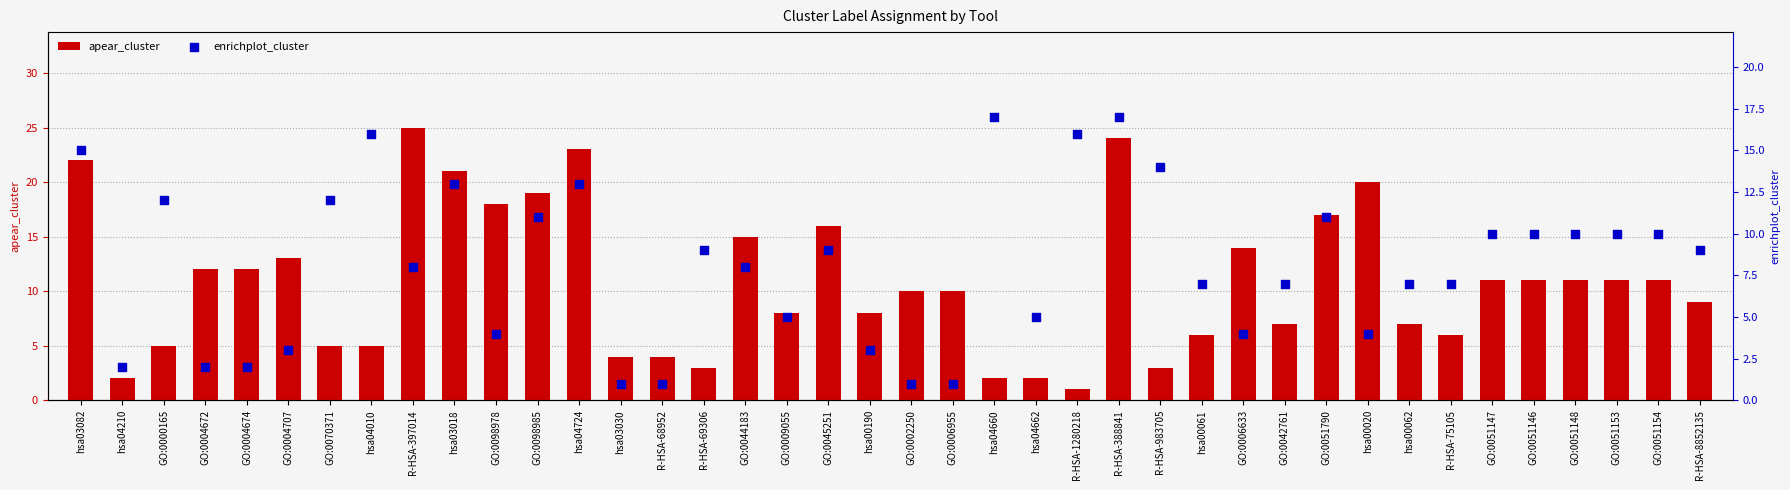

At how many categories does at least one series exceed 9?

28